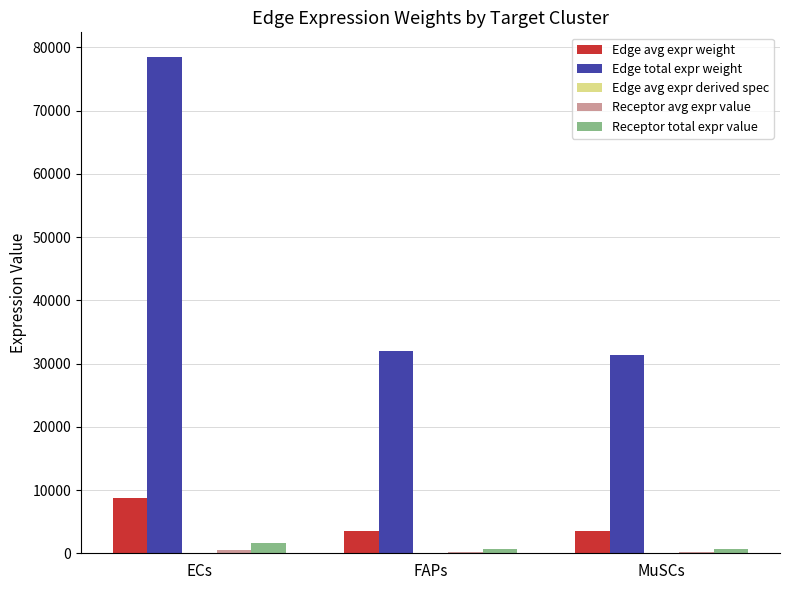

At which category is the sum across all series the highest?

ECs